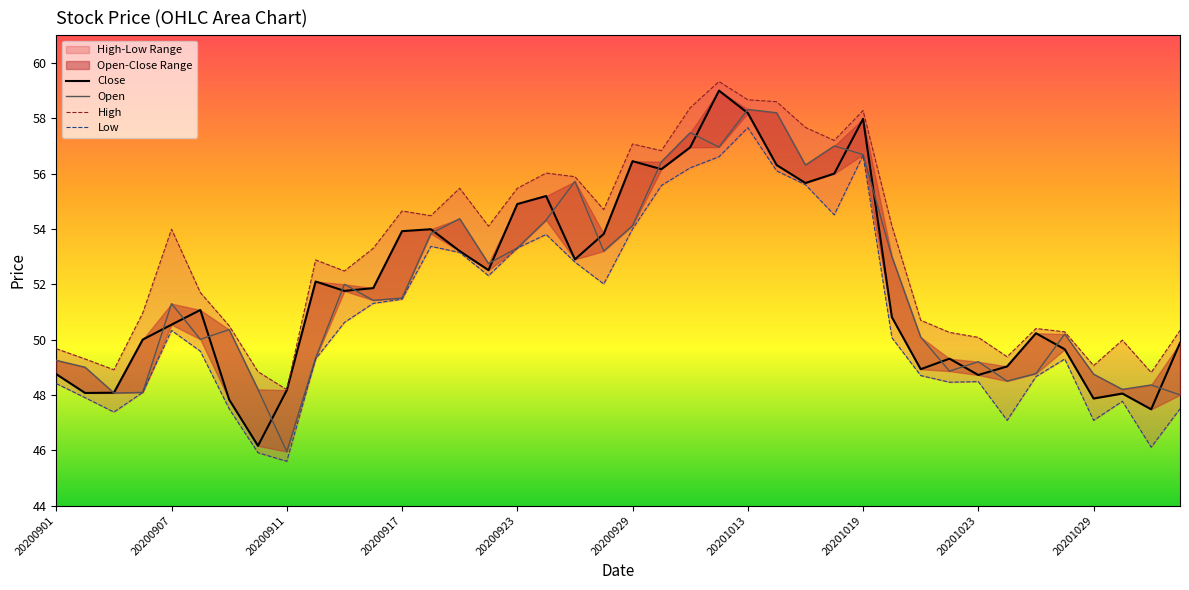

How many distinct data groups are displayed?

4